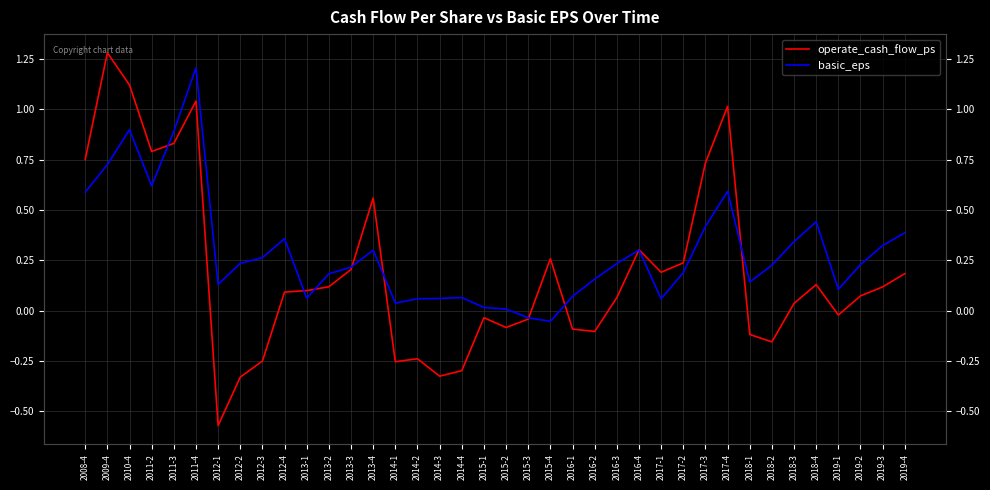

What position from the right is 2014-3?

22